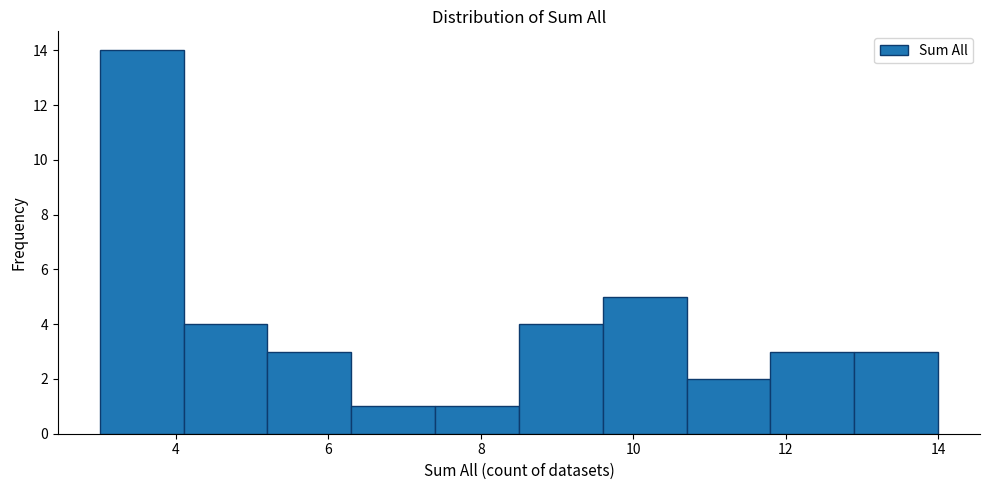

Over which range of the x-axis is the bar tallest?

3.0 to 4.1